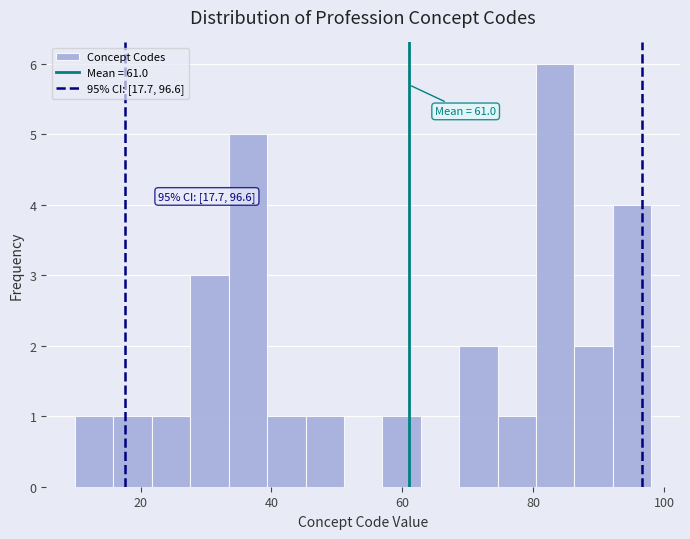

Read against the x-axis, roughly where is the centre of the tallest bar?

84